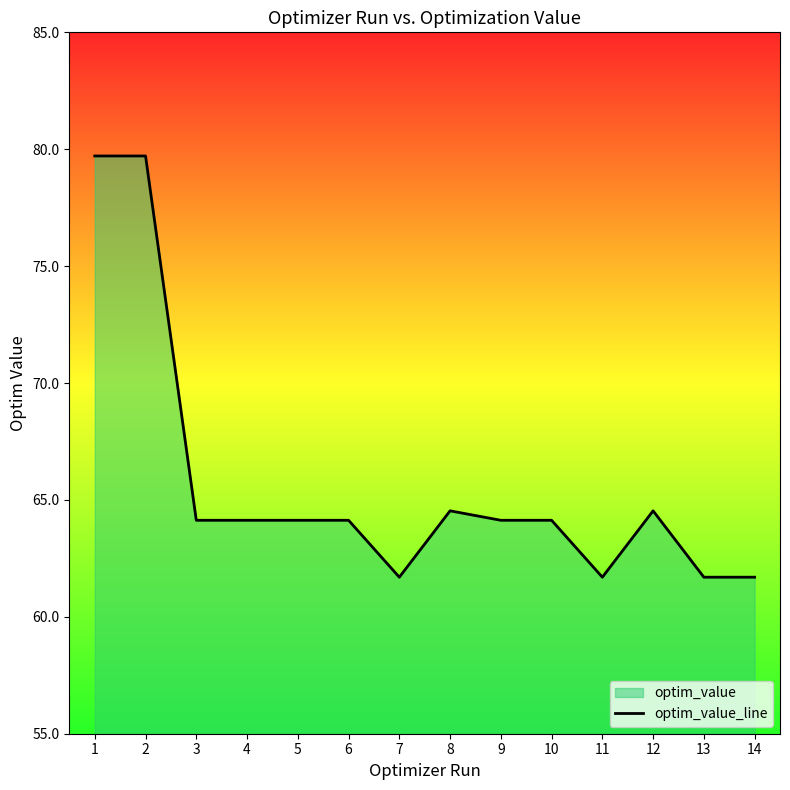

Which category has the highest value across all series?

1